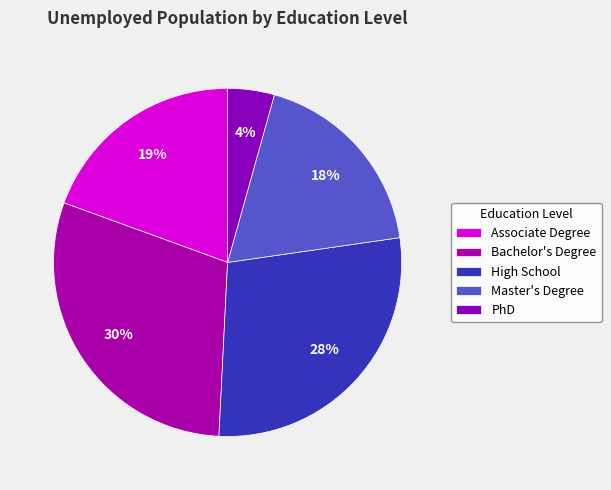

To the nearest percent, what portion does Master's Degree represent?

18%